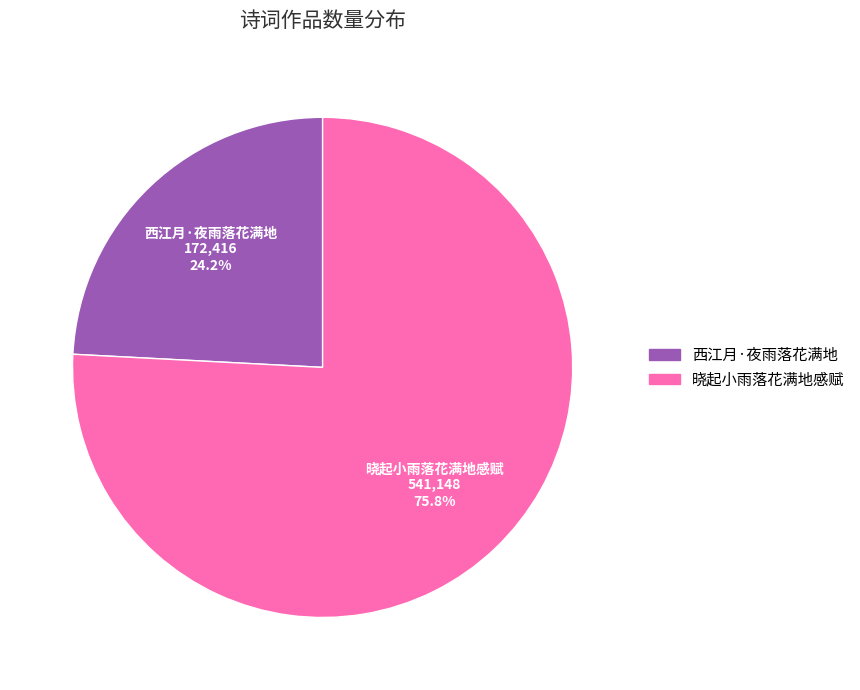

True or false: 西江月·夜雨落花满地 accounts for 24% of the total.

True